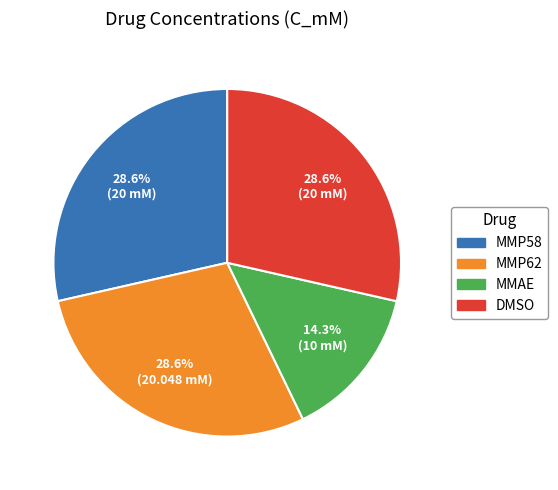

Does DMSO represent more than half of the total?

No